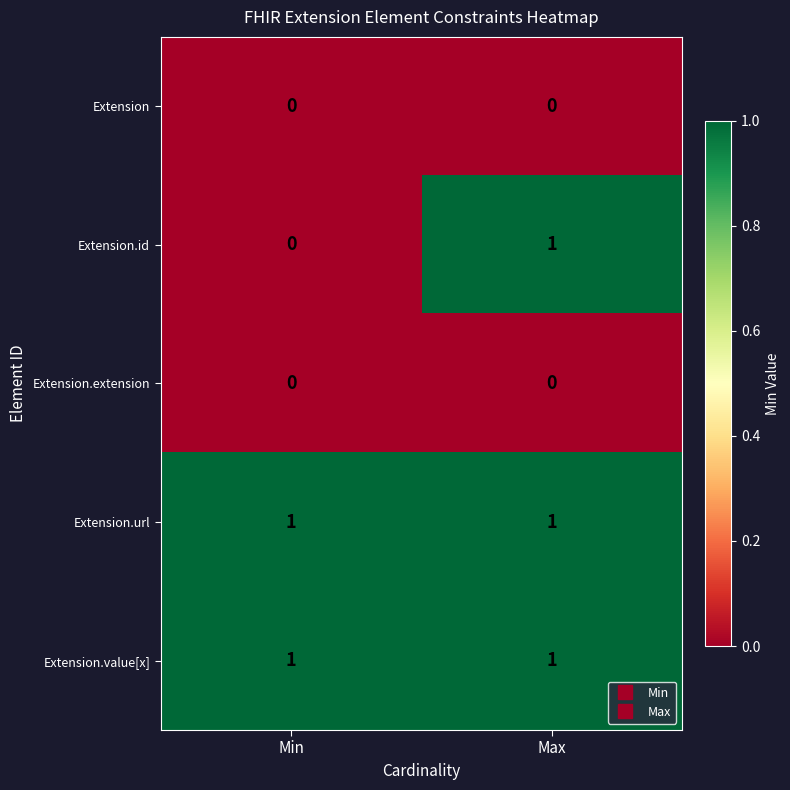

At which label does Extension.id reach its minimum?

Min